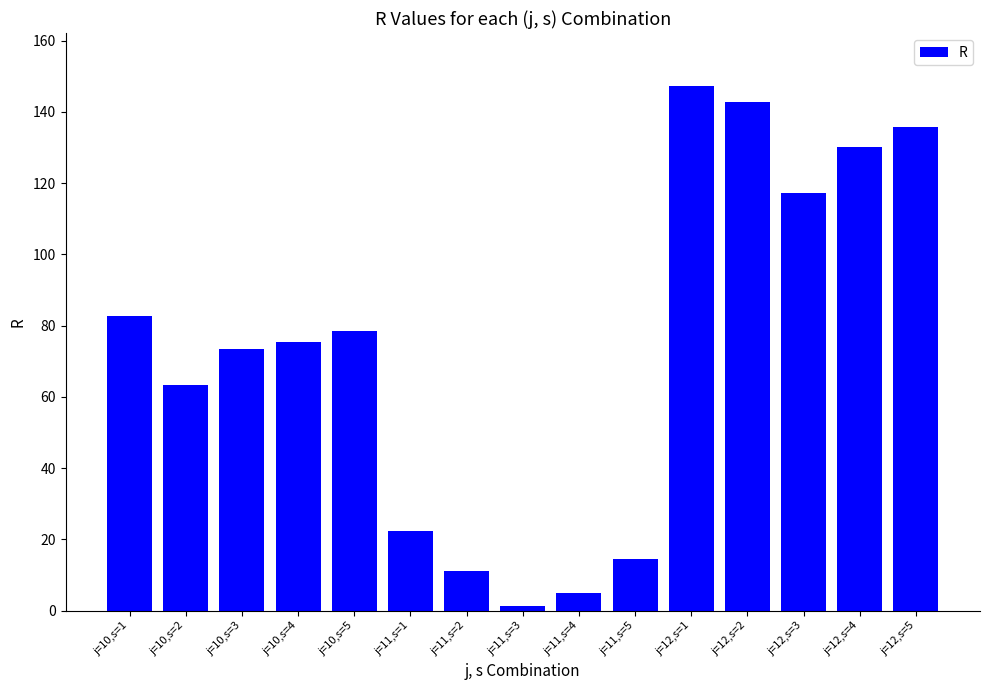

What is the maximum value shown in the chart?

147.4